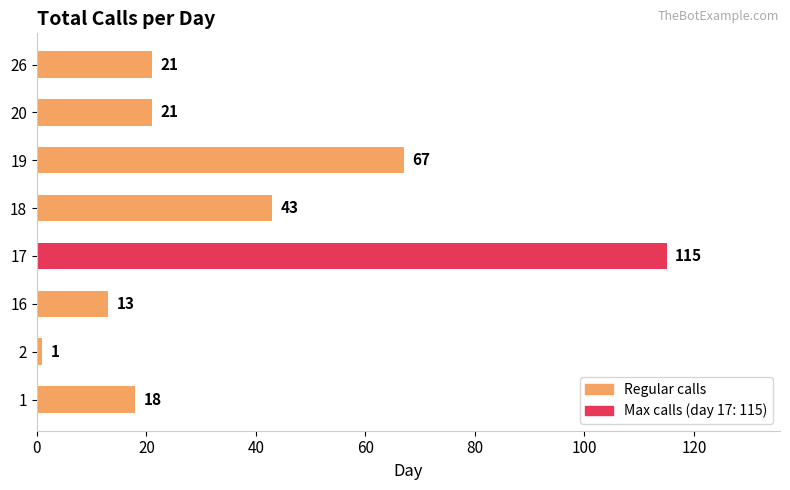

Is it true that the value at 19 is 67?

True